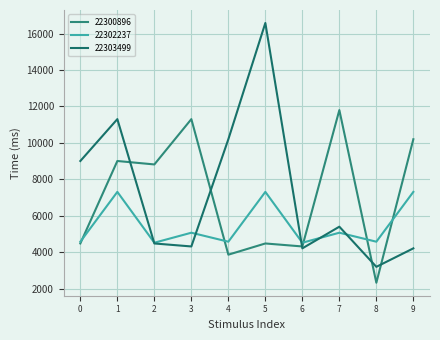

At which label is 22302237 closest to 5913?

3